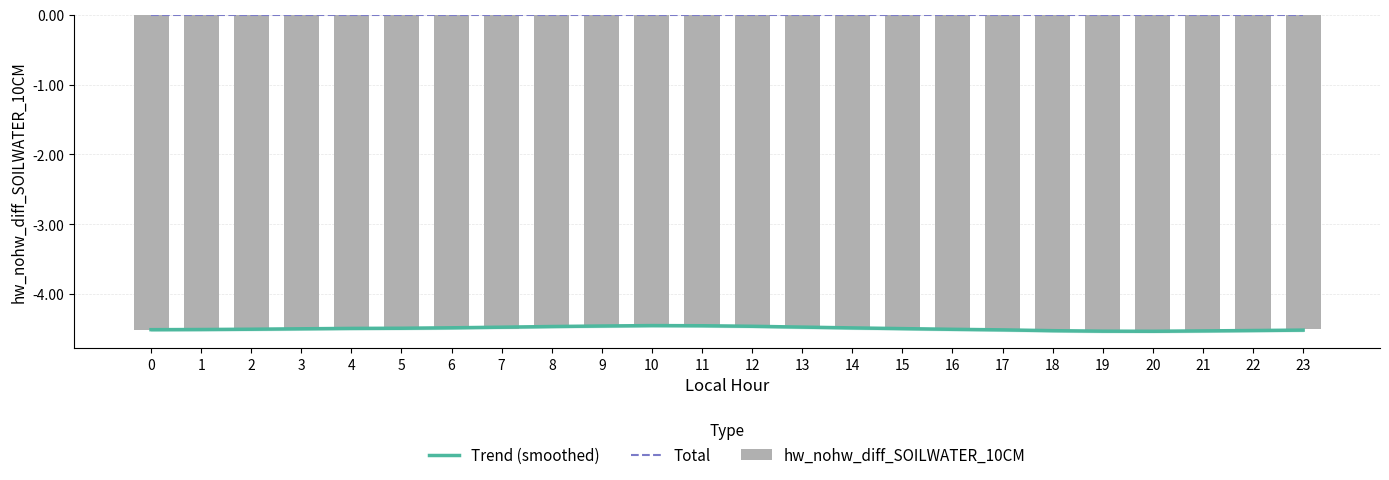

Reading left to right, extract all data points from this chart.

Trend (smoothed): 0=-4.5	1=-4.5	2=-4.5	3=-4.5	4=-4.5	5=-4.5	6=-4.5	7=-4.5	8=-4.5	9=-4.5	10=-4.5	11=-4.5	12=-4.5	13=-4.5	14=-4.5	15=-4.5	16=-4.5	17=-4.5	18=-4.5	19=-4.5	20=-4.5	21=-4.5	22=-4.5	23=-4.5
Total: 0=0.0	1=0.0	2=0.0	3=0.0	4=0.0	5=0.0	6=0.0	7=0.0	8=0.0	9=0.0	10=0.0	11=0.0	12=0.0	13=0.0	14=0.0	15=0.0	16=0.0	17=0.0	18=0.0	19=0.0	20=0.0	21=0.0	22=0.0	23=0.0
hw_nohw_diff_SOILWATER_10CM: 0=-4.5	1=-4.5	2=-4.5	3=-4.5	4=-4.5	5=-4.5	6=-4.5	7=-4.5	8=-4.5	9=-4.4	10=-4.4	11=-4.4	12=-4.5	13=-4.5	14=-4.5	15=-4.5	16=-4.5	17=-4.5	18=-4.5	19=-4.5	20=-4.5	21=-4.5	22=-4.5	23=-4.5